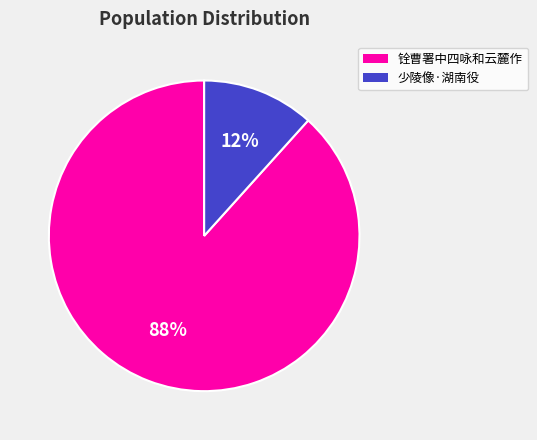

Is there a majority slice in this chart?

Yes